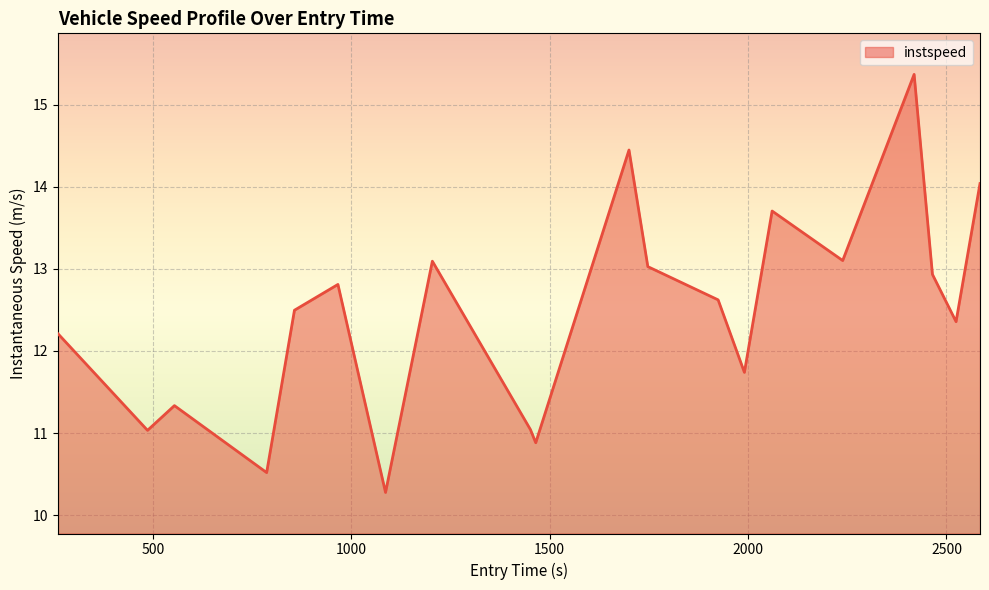

What is the difference between the maximum and minimum values?

5.1